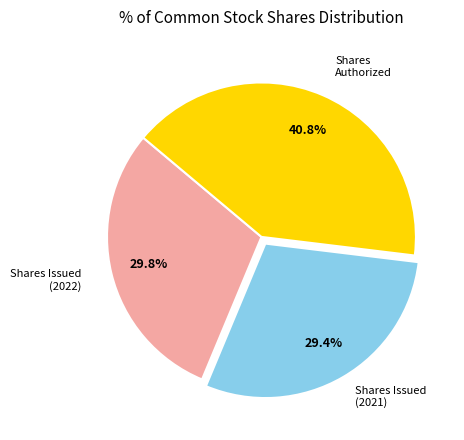

Is there any slice that represents more than half of the pie?

No